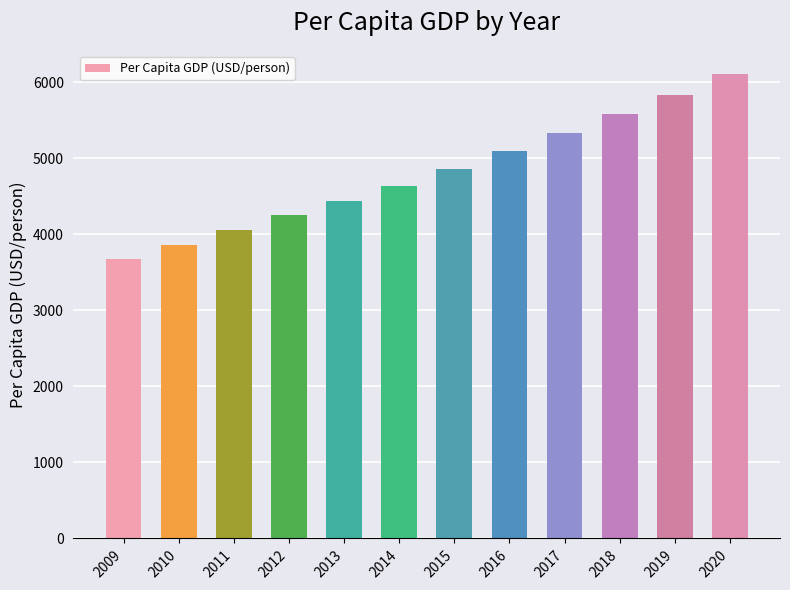

What is the difference between the maximum and minimum values?

2428.0